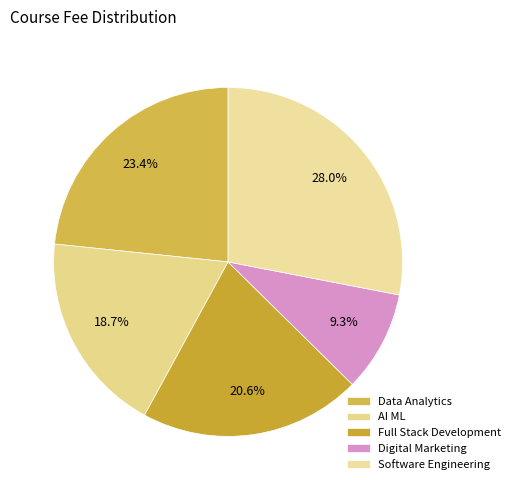

How many slices are in this pie chart?

5